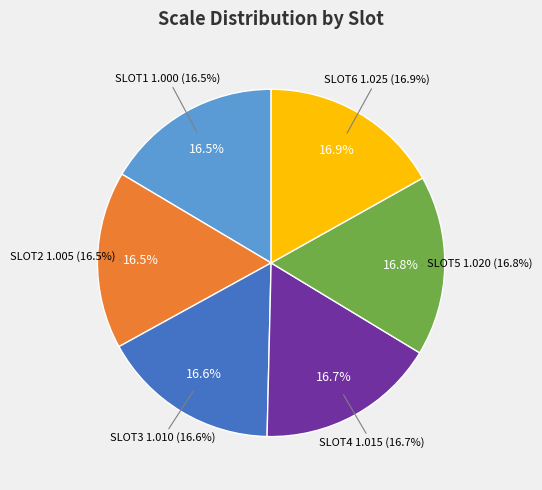

What portion of the pie excludes SLOT1?

83.5%